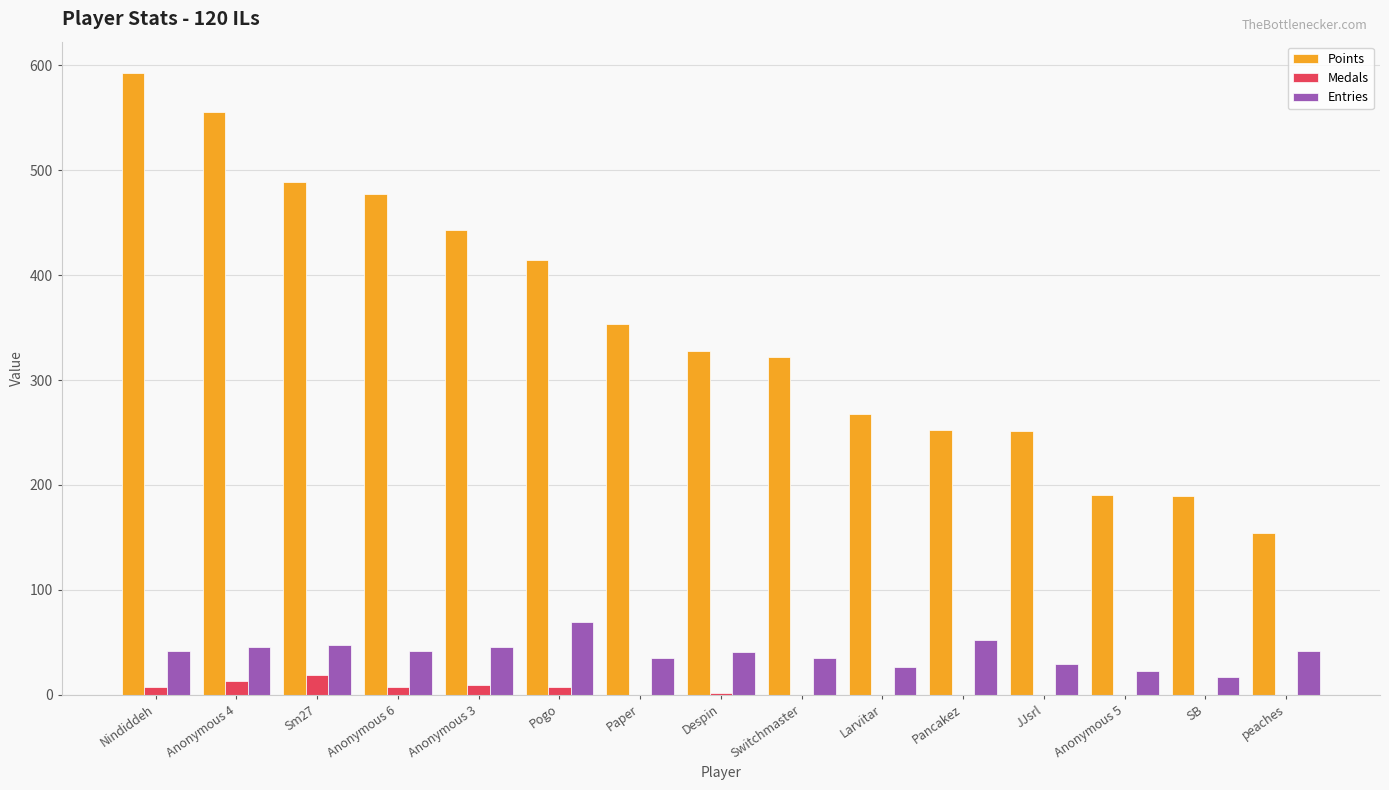

At which category is the sum across all series the highest?

Nindiddeh